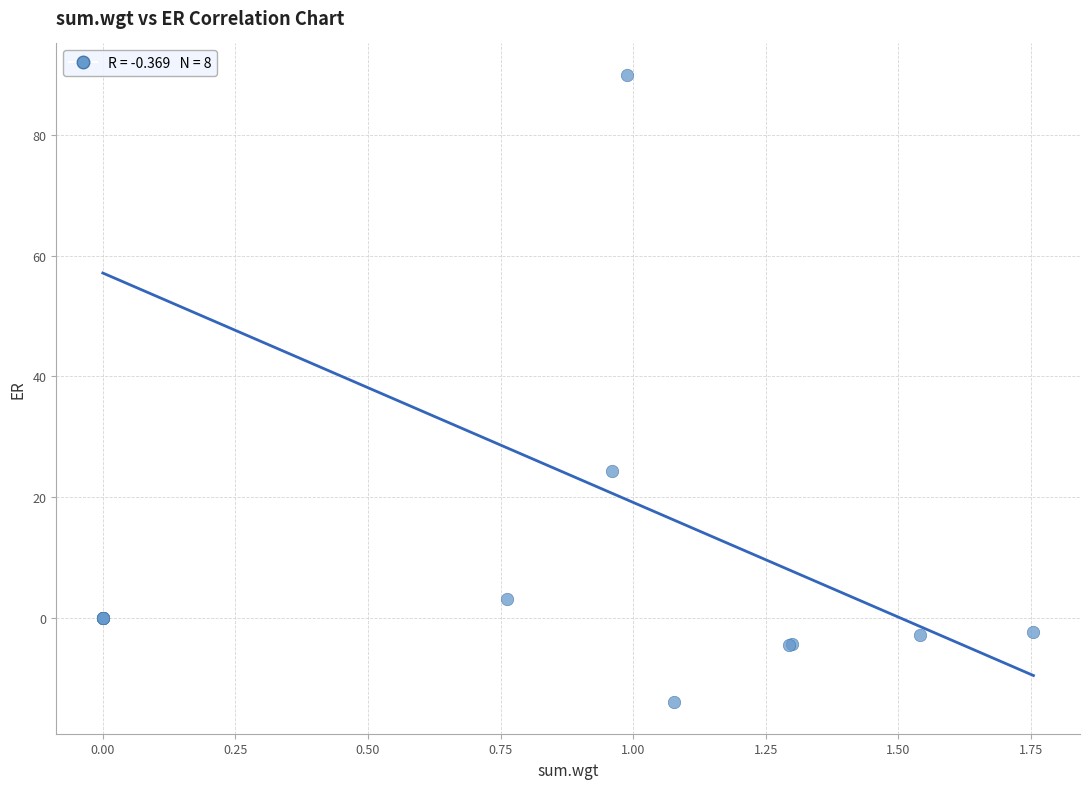

What Y value in the scatter plot is closest to 37?

24.4